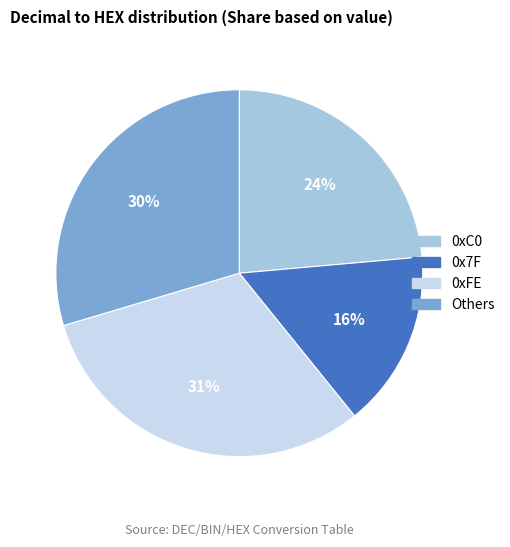

Is there any slice that represents more than half of the pie?

No